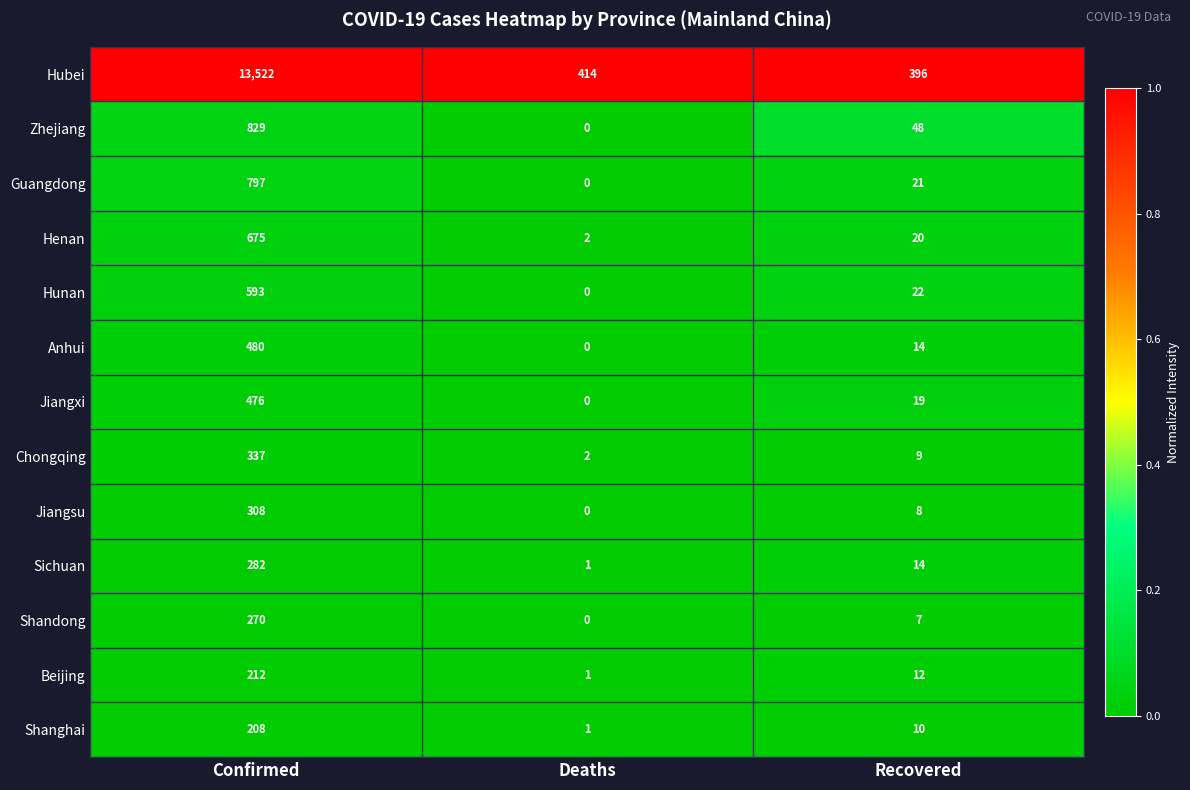

What is the total value across all series at Recovered?

600